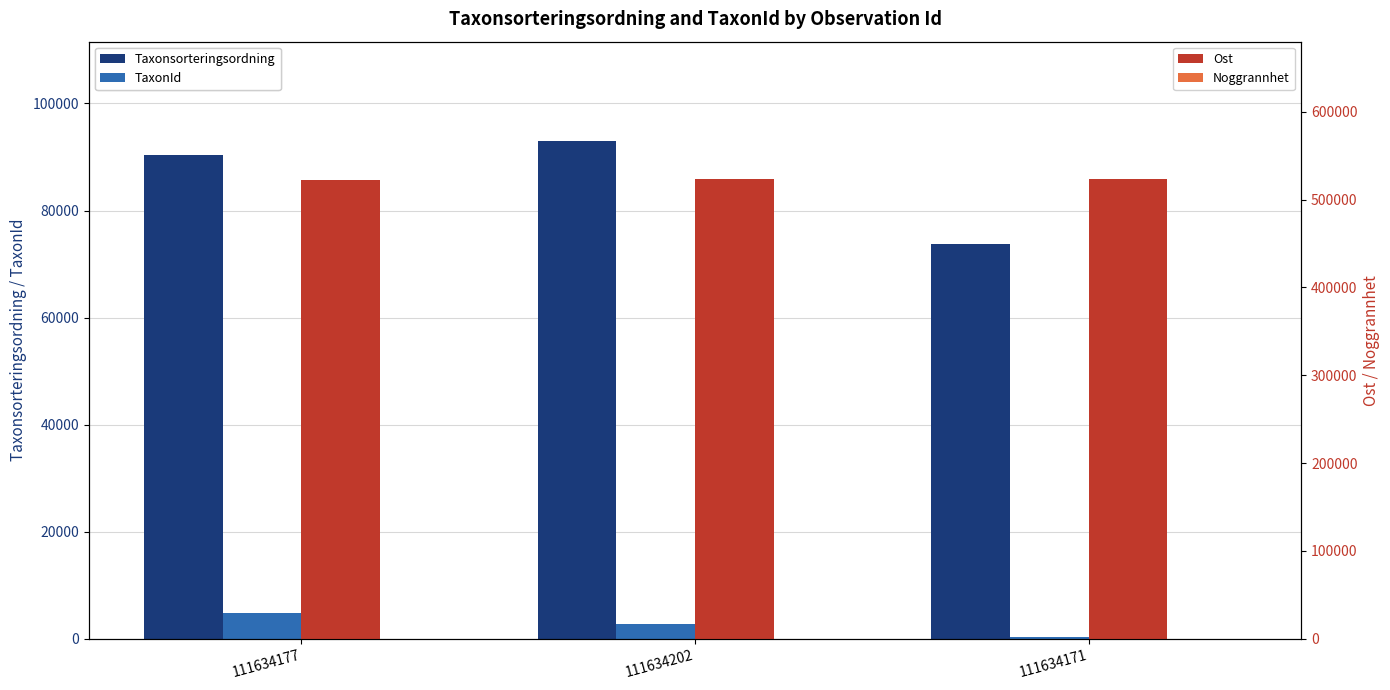

Count the number of data series in this chart.

4